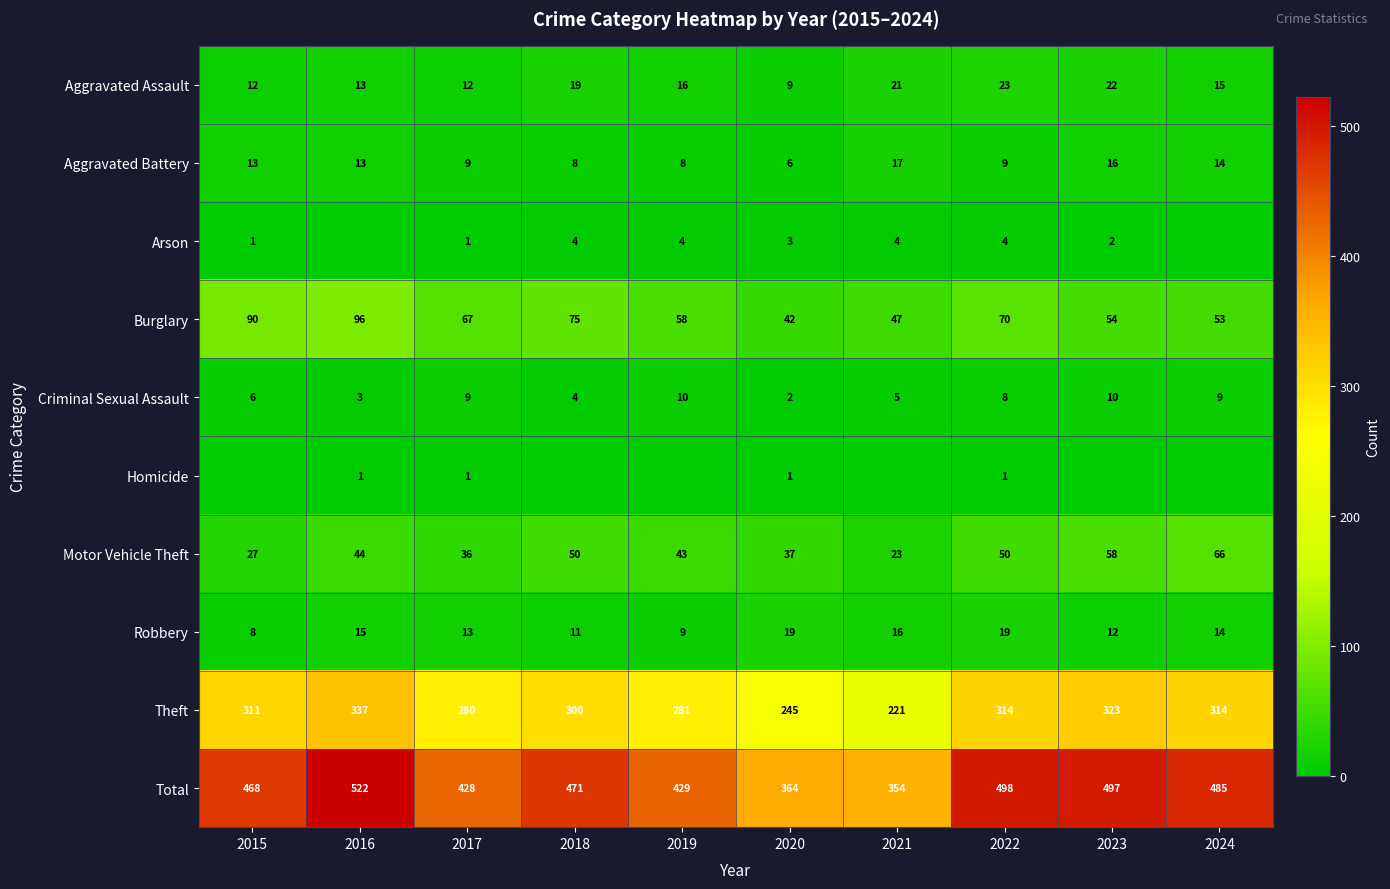

How many values in the Total series are below 471?

5